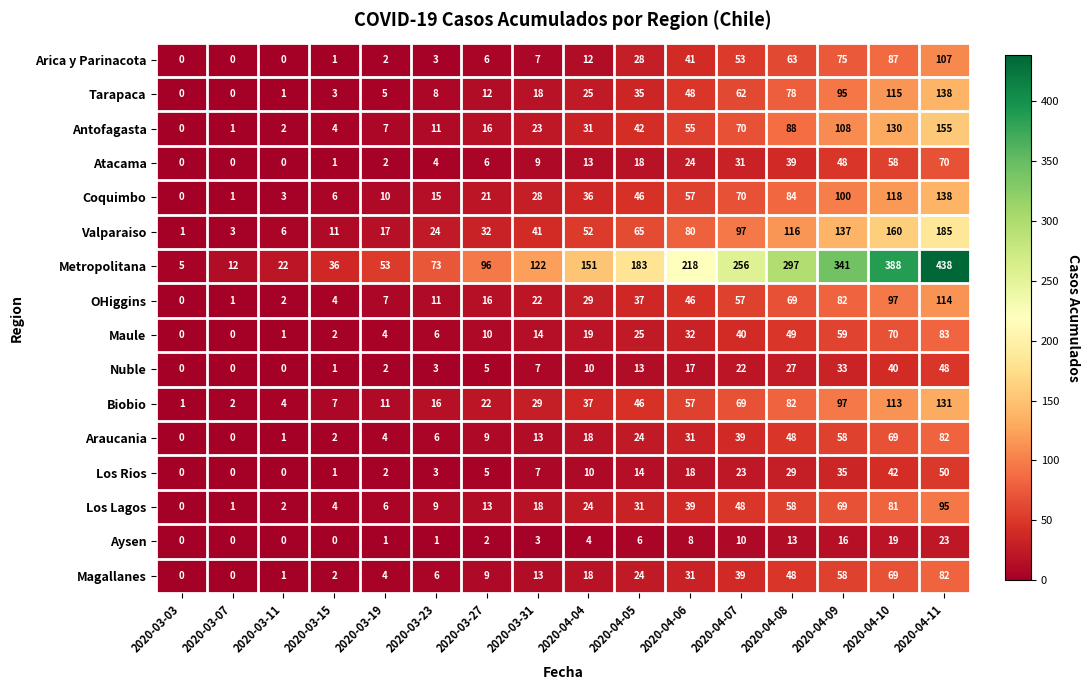

At which label does Metropolitana reach its minimum?

2020-03-03